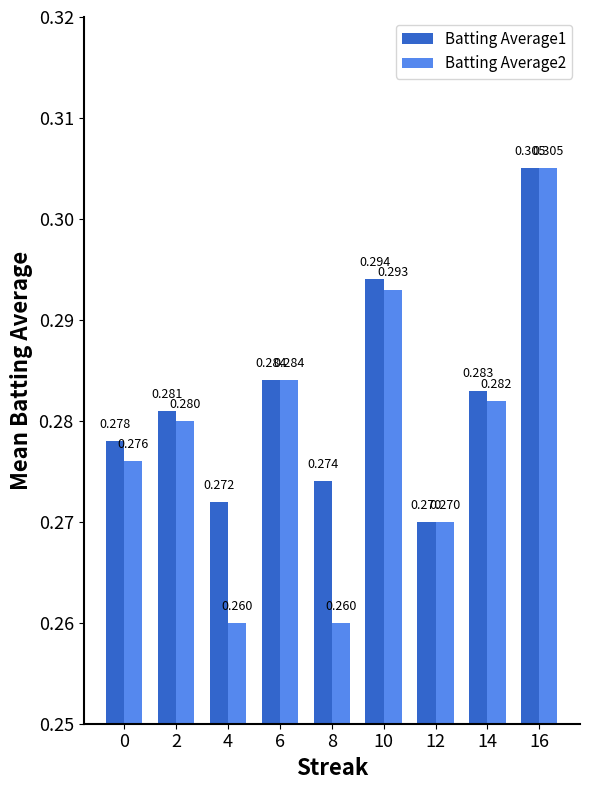

Is the value of Batting Average1 at 8 greater than the value of Batting Average2 at 6?

No